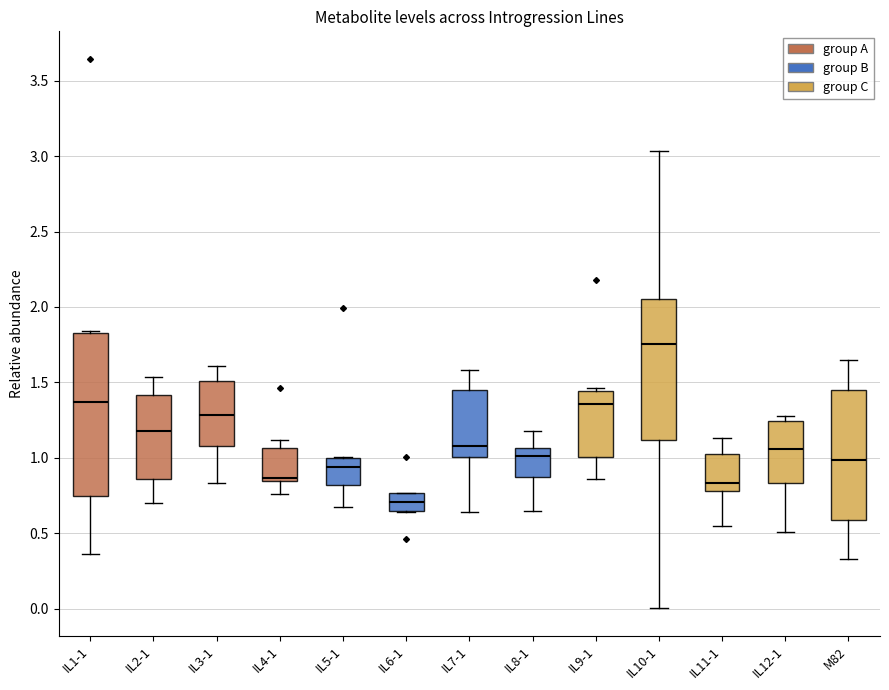

Reading left to right, transcribe this box plot: for each box, give where its median line is, the range the box spans, and where its two whiskers end, as read against the y-axis. The values are not printed on the chart, so give them approximately, as read against the axis.

IL1-1: median 1.35, box 0.75 to 1.85, whiskers 0.35 to 1.85
IL2-1: median 1.20, box 0.85 to 1.40, whiskers 0.70 to 1.55
IL3-1: median 1.30, box 1.10 to 1.50, whiskers 0.85 to 1.60
IL4-1: median 0.85 (just above the box's lower edge), box 0.85 to 1.05, whiskers 0.75 to 1.10
IL5-1: median 0.95, box 0.80 to 1.00, whiskers 0.65 to 1.00
IL6-1: median 0.70, box 0.65 to 0.75, whiskers 0.65 to 0.75
IL7-1: median 1.10, box 1.00 to 1.45, whiskers 0.65 to 1.60
IL8-1: median 1.00, box 0.85 to 1.05, whiskers 0.65 to 1.20
IL9-1: median 1.35, box 1.00 to 1.45, whiskers 0.85 to 1.45 (just above the box's upper edge)
IL10-1: median 1.75, box 1.10 to 2.05, whiskers 0.00 to 3.05
IL11-1: median 0.85, box 0.80 to 1.00, whiskers 0.55 to 1.15
IL12-1: median 1.05, box 0.85 to 1.25, whiskers 0.50 to 1.30
M82: median 1.00, box 0.60 to 1.45, whiskers 0.35 to 1.65